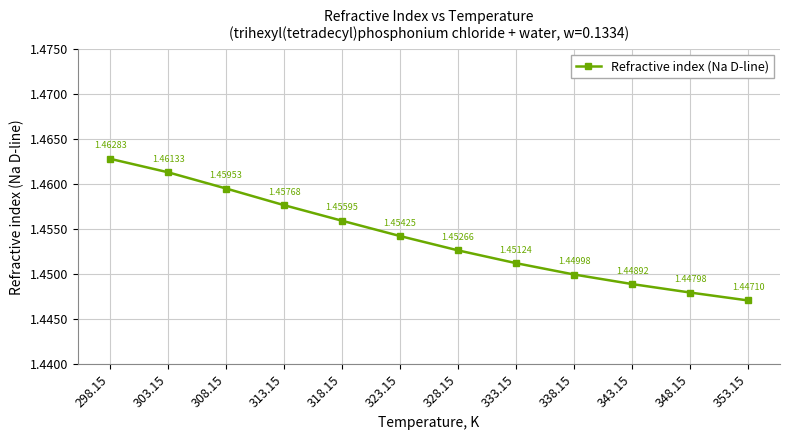

List the labels in order of value, largest first.

298.15, 303.15, 308.15, 313.15, 318.15, 323.15, 328.15, 333.15, 338.15, 343.15, 348.15, 353.15